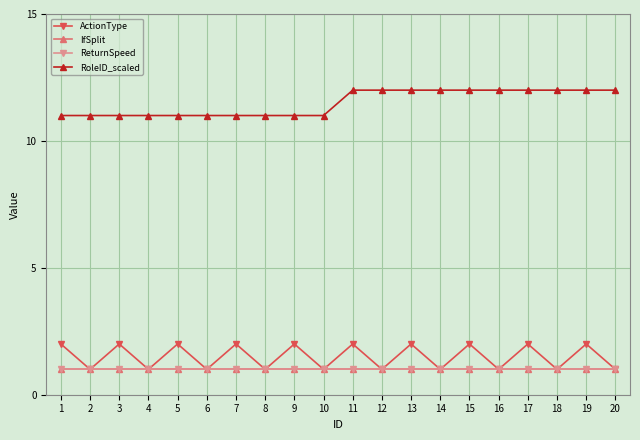

Between 1 and 8, which series saw the biggest shift?

ActionType